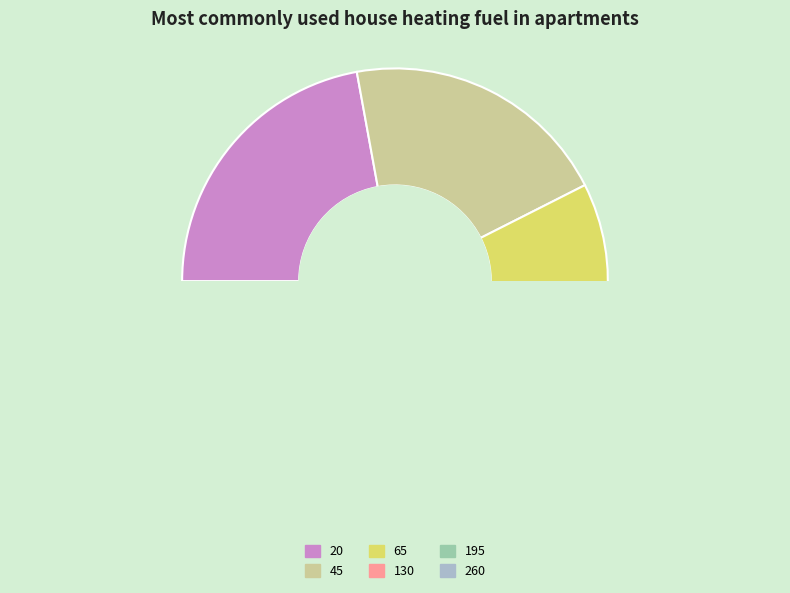

Does 260 account for over 50% of the chart?

No